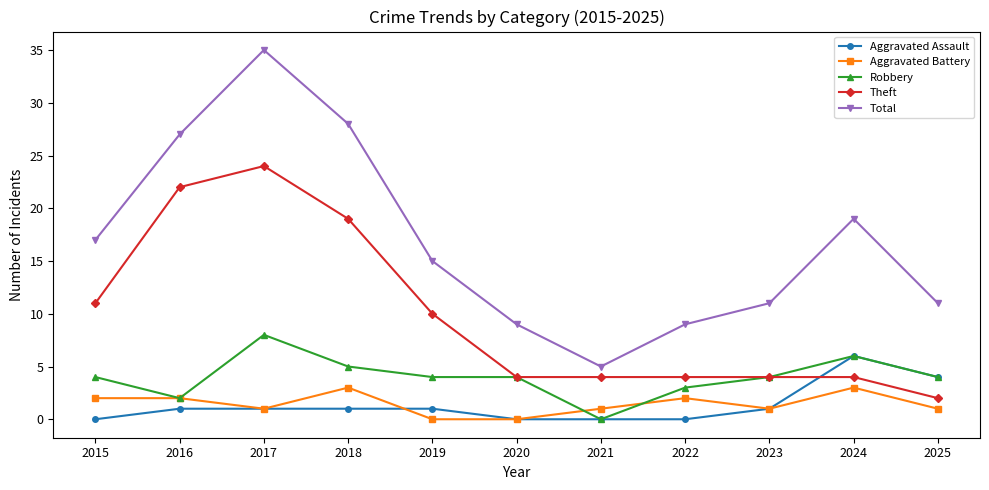

What are all the series names shown in the legend?

Aggravated Assault, Aggravated Battery, Robbery, Theft, Total